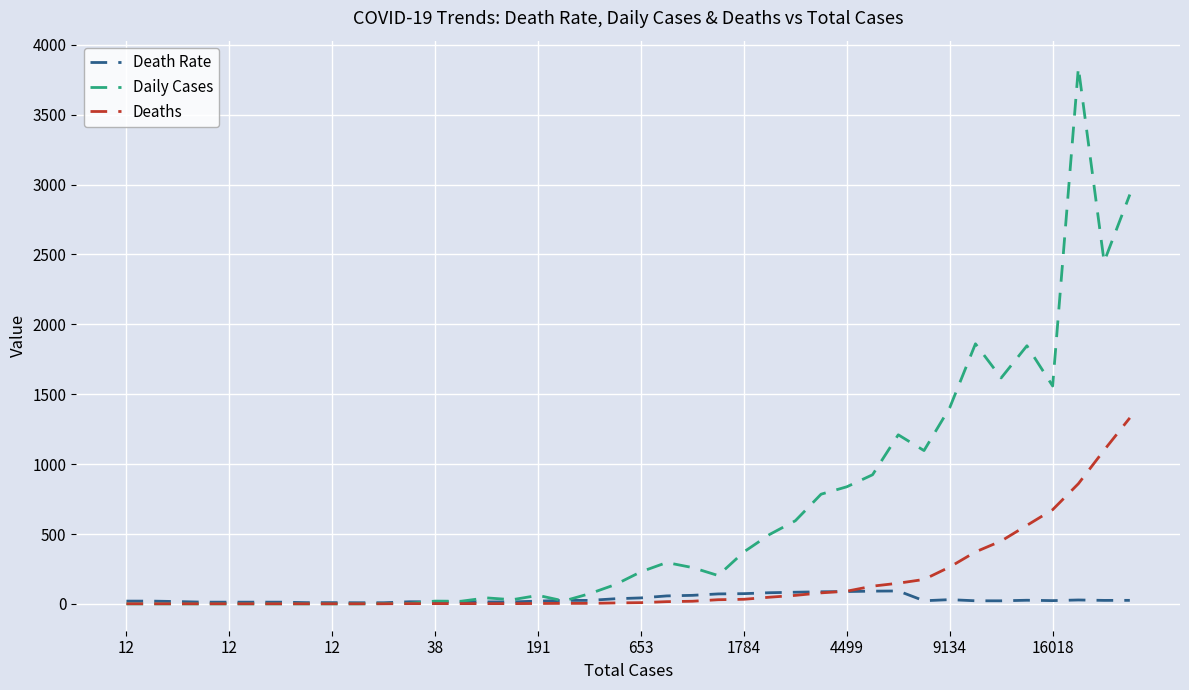

What is the greatest value displayed?

3838.0